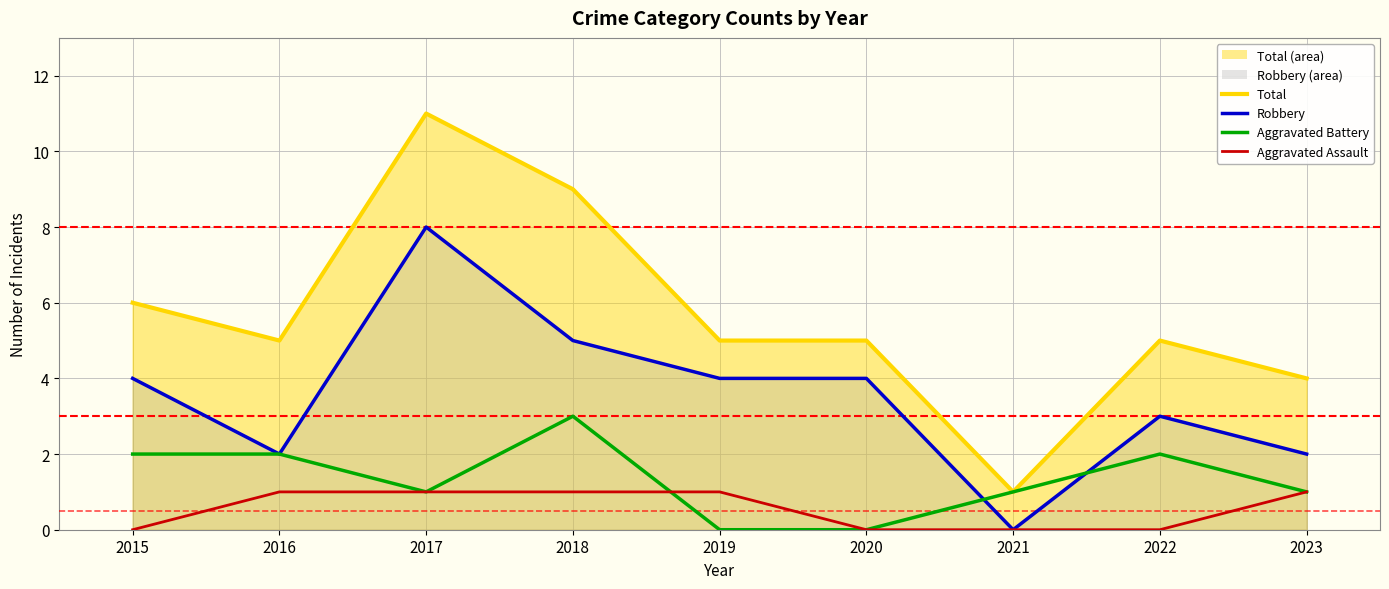

What is the difference between the maximum and minimum values in the Robbery (line) series?

8